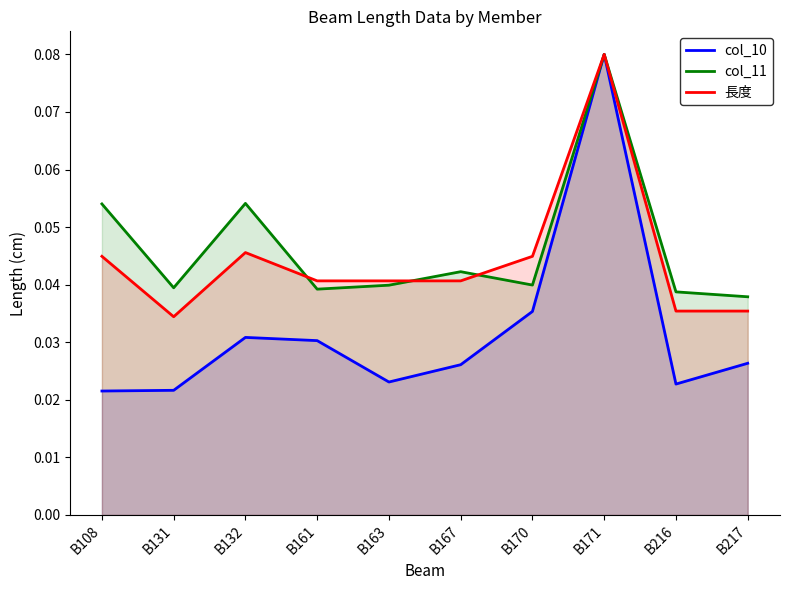

List the series in order of their peak value, highest first.

col_10, col_11, 長度